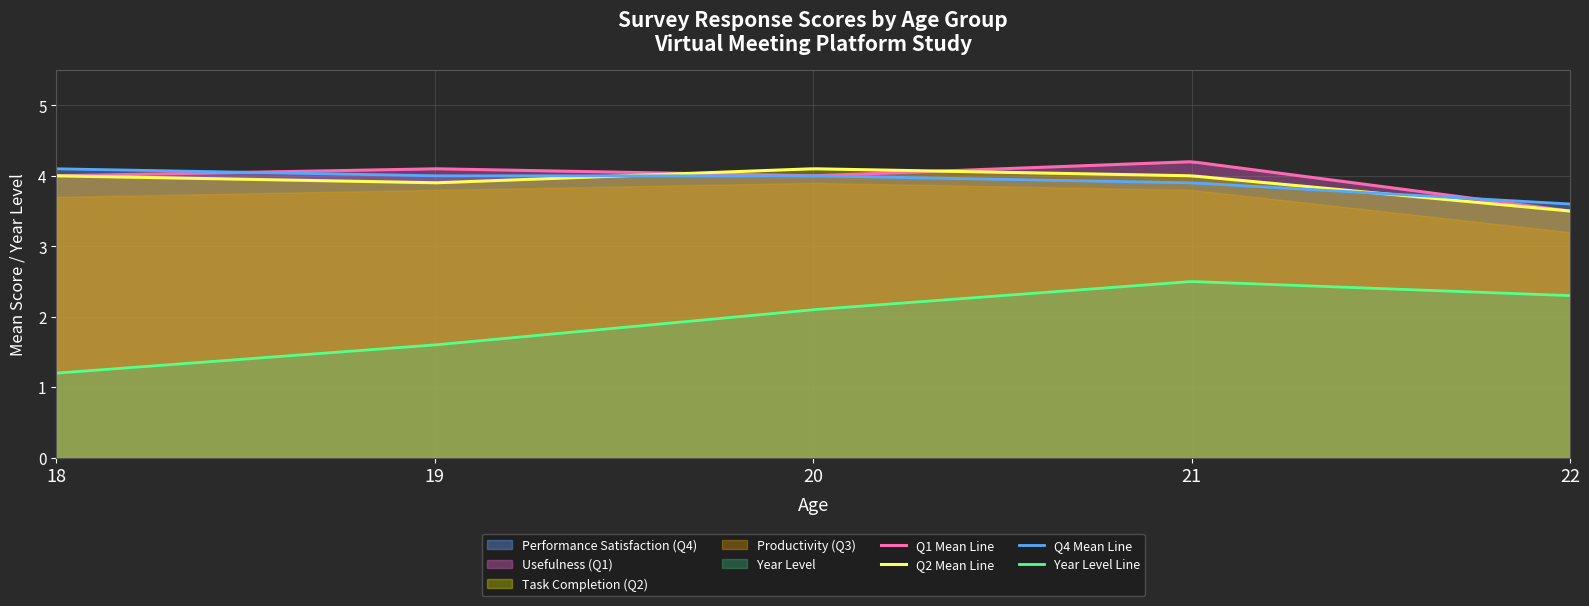

At which category is the sum across all series the highest?

21